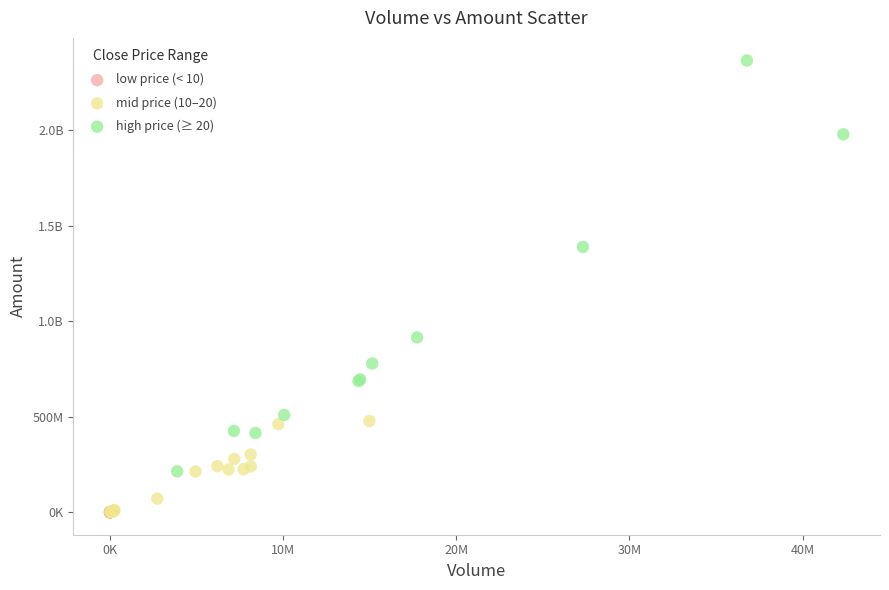

What are all the series names shown in the legend?

low price (< 10), mid price (10–20), high price (≥ 20)